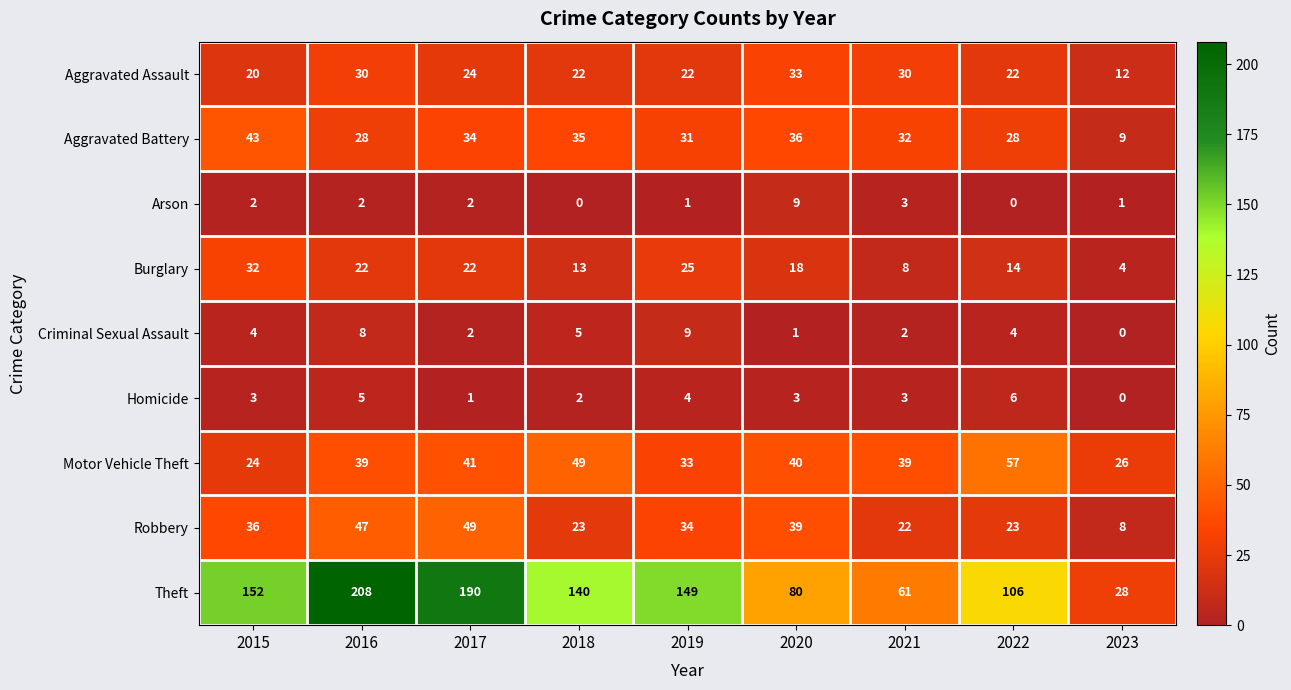

The value of Motor Vehicle Theft at 2023 is 26. True or false?

True